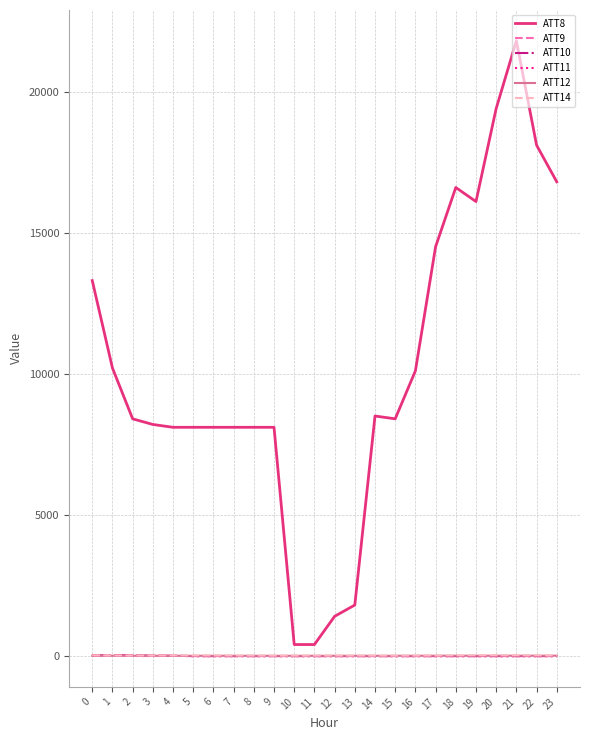

Which series has the largest total across all categories?

ATT8